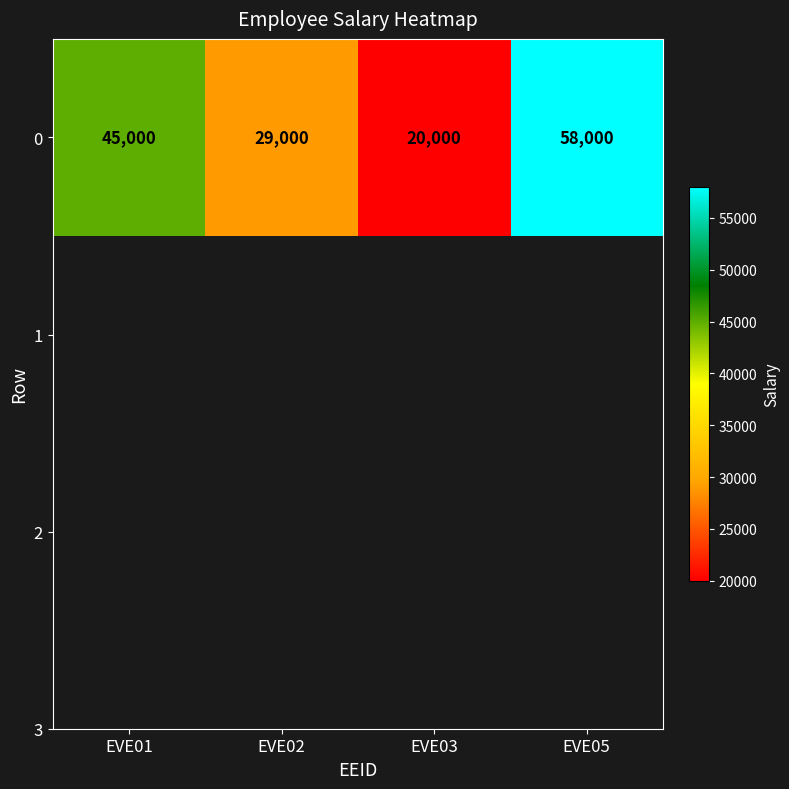

How many data points does each series have?

4